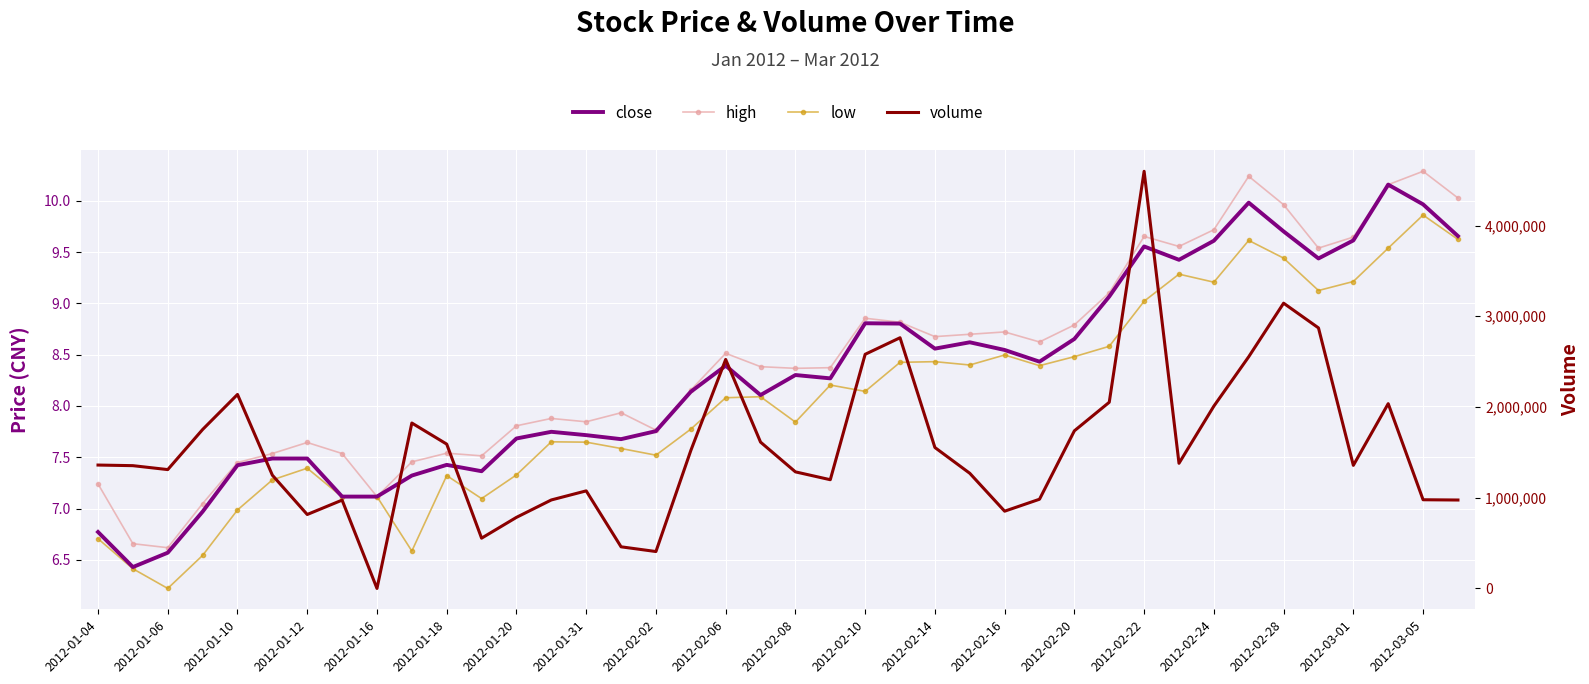

The value of low at 2012-01-06 is 9.4. True or false?

False